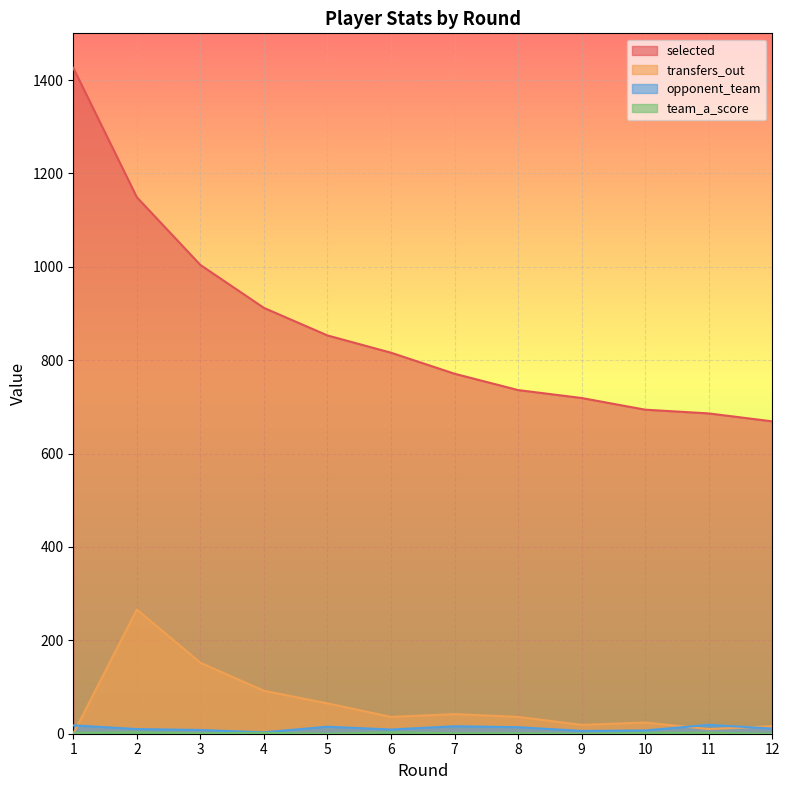

What is the sum of the selected values at 2 and 6?

1965